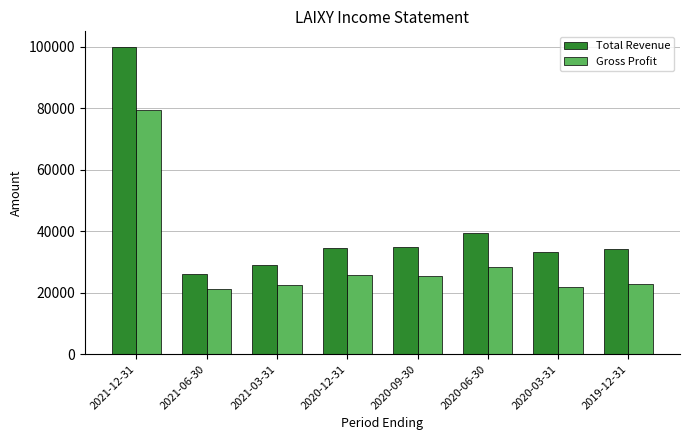

At which category is the sum across all series the highest?

2021-12-31